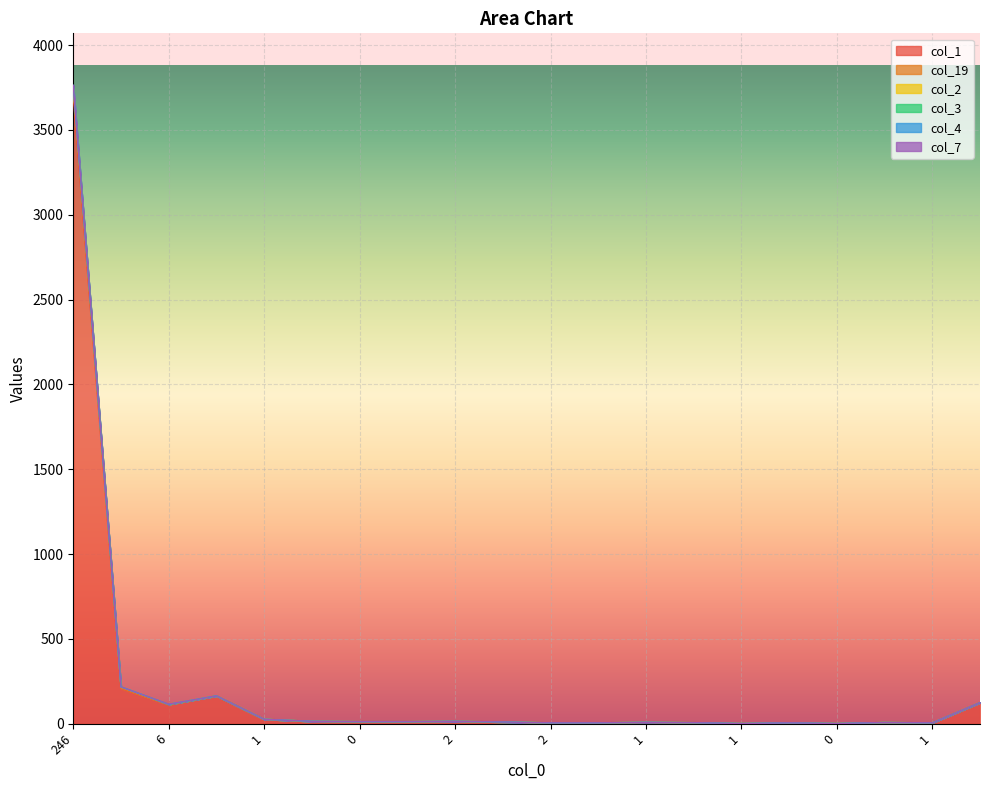

What is the label of the 20th point from the right?

246